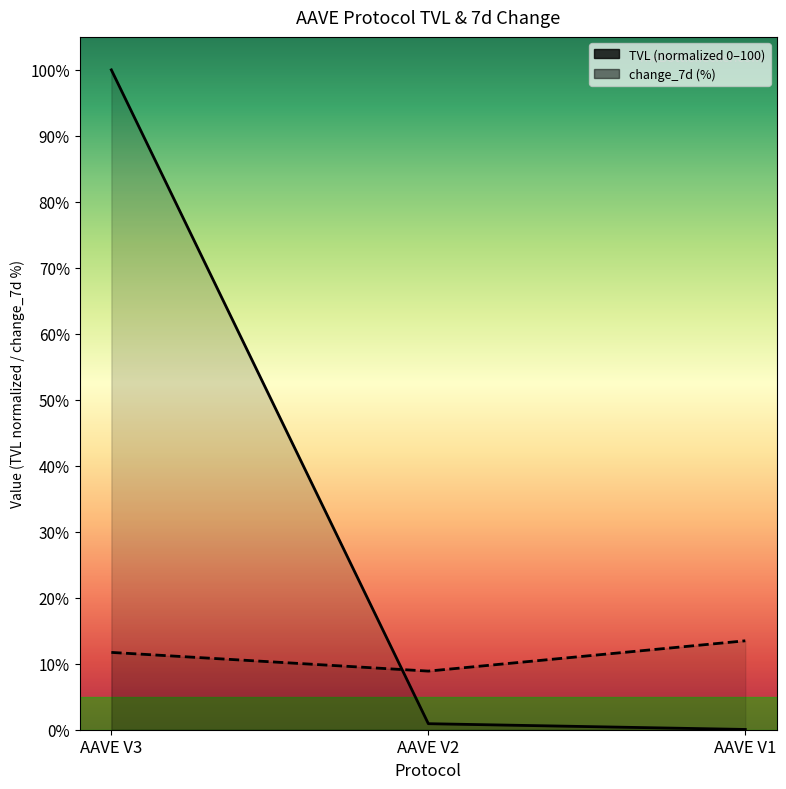

What is the difference between the second highest and minimum values in the tvl series?

0.9